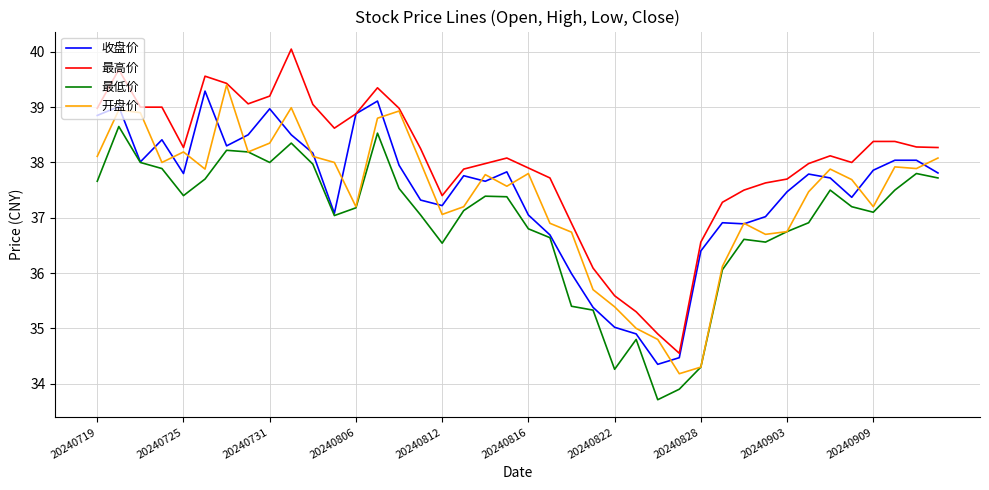

How many lines are shown in the chart?

4